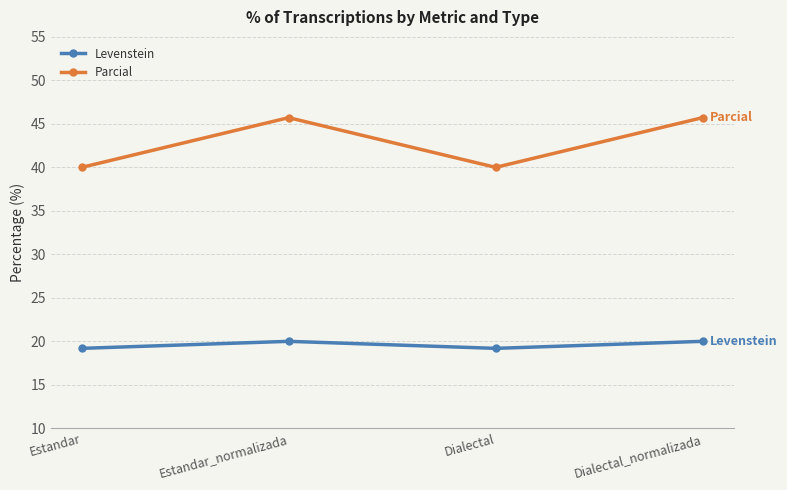

What is the greatest value displayed?

45.7